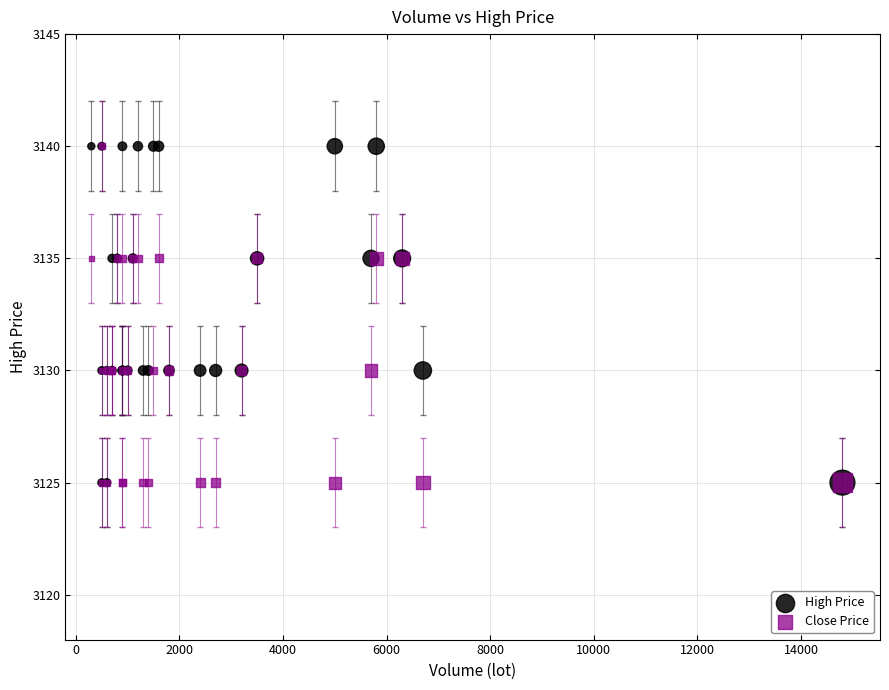

What are all the series names shown in the legend?

High Price, Close Price